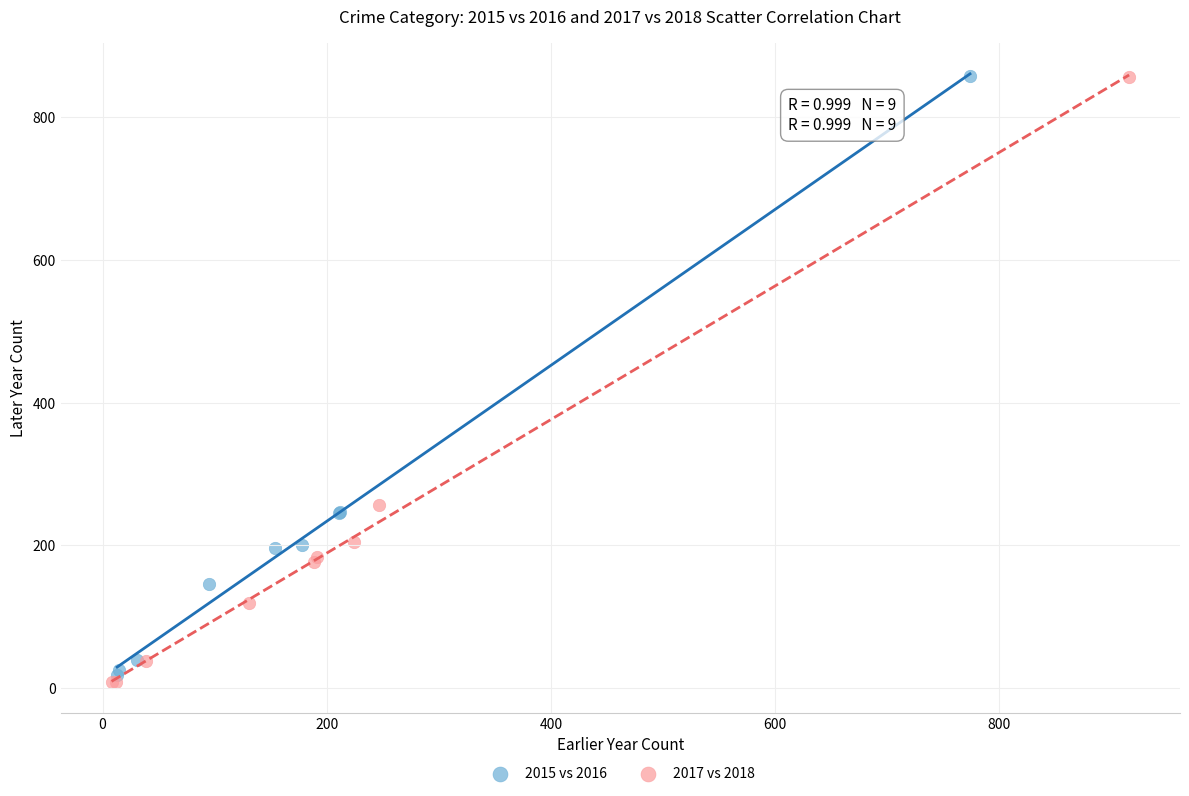

Which series has the largest Y range (max minus min)?

2017 vs 2018